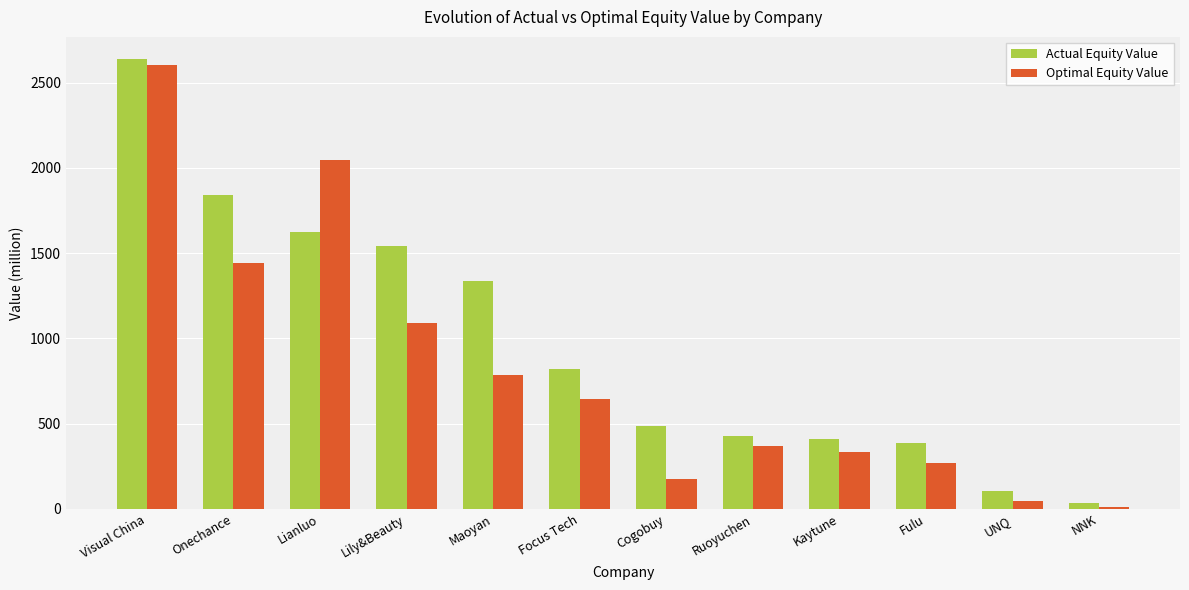

How many distinct data groups are displayed?

2